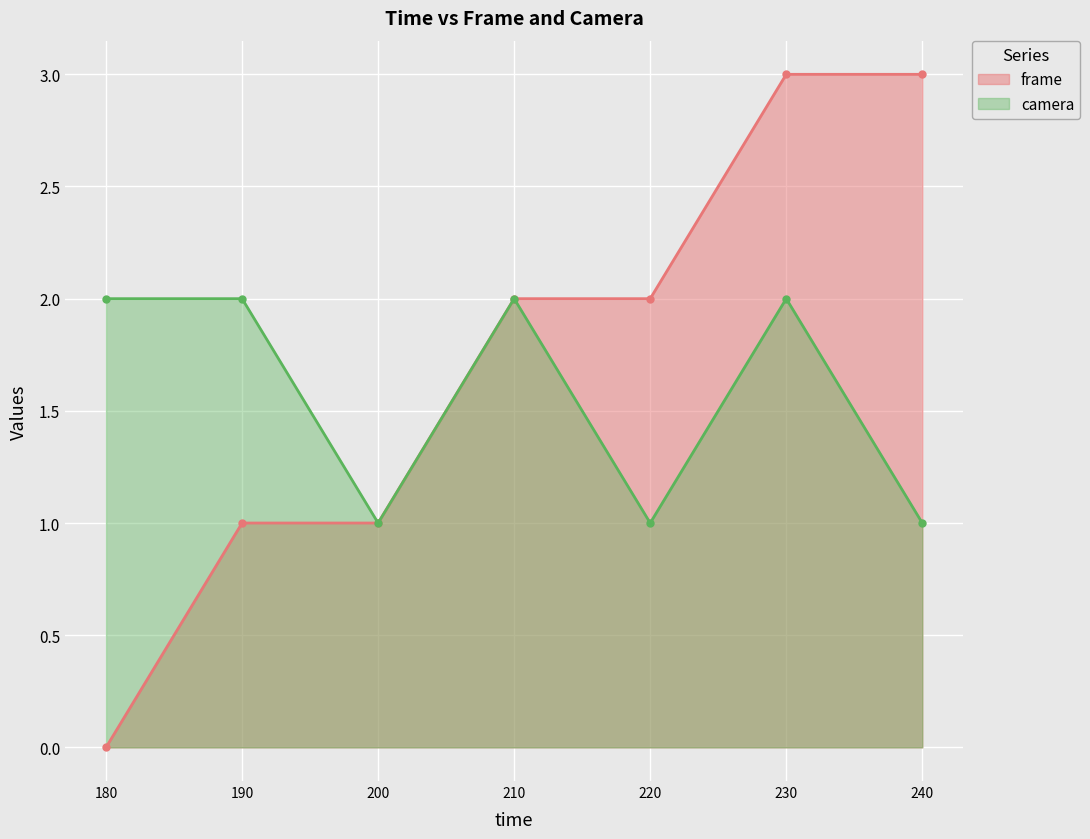

What are all the series names shown in the legend?

frame, camera